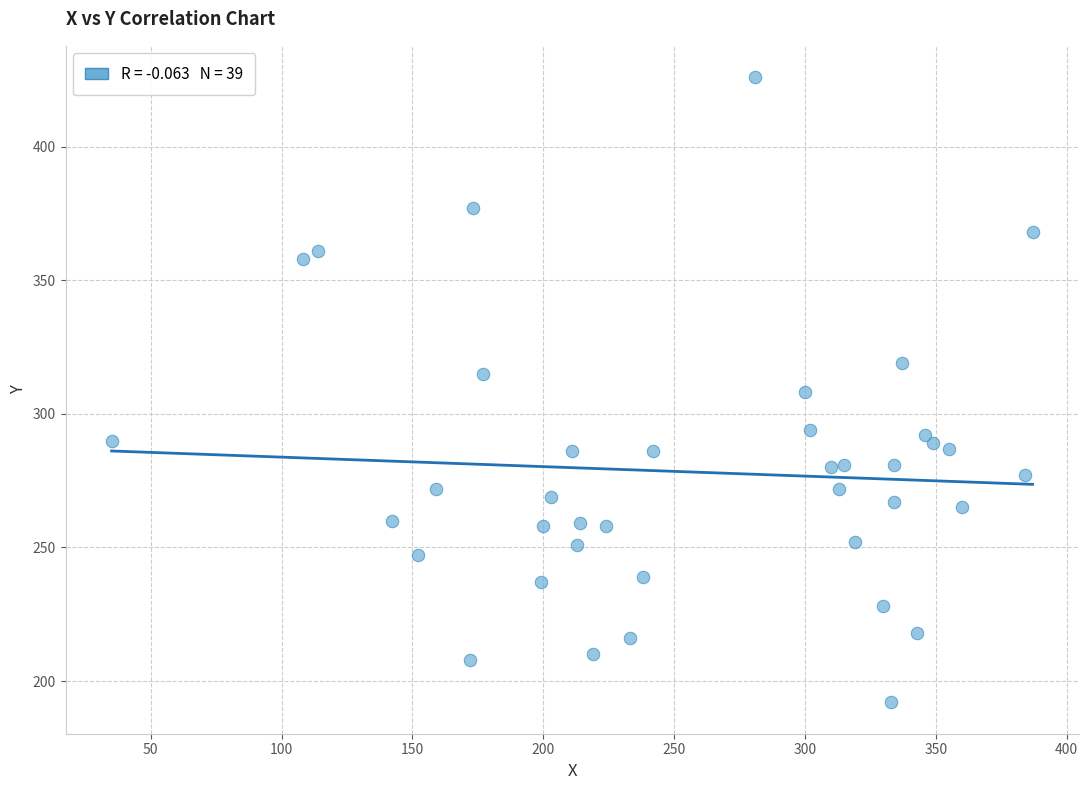

What is the range of Y values (max minus min)?

234